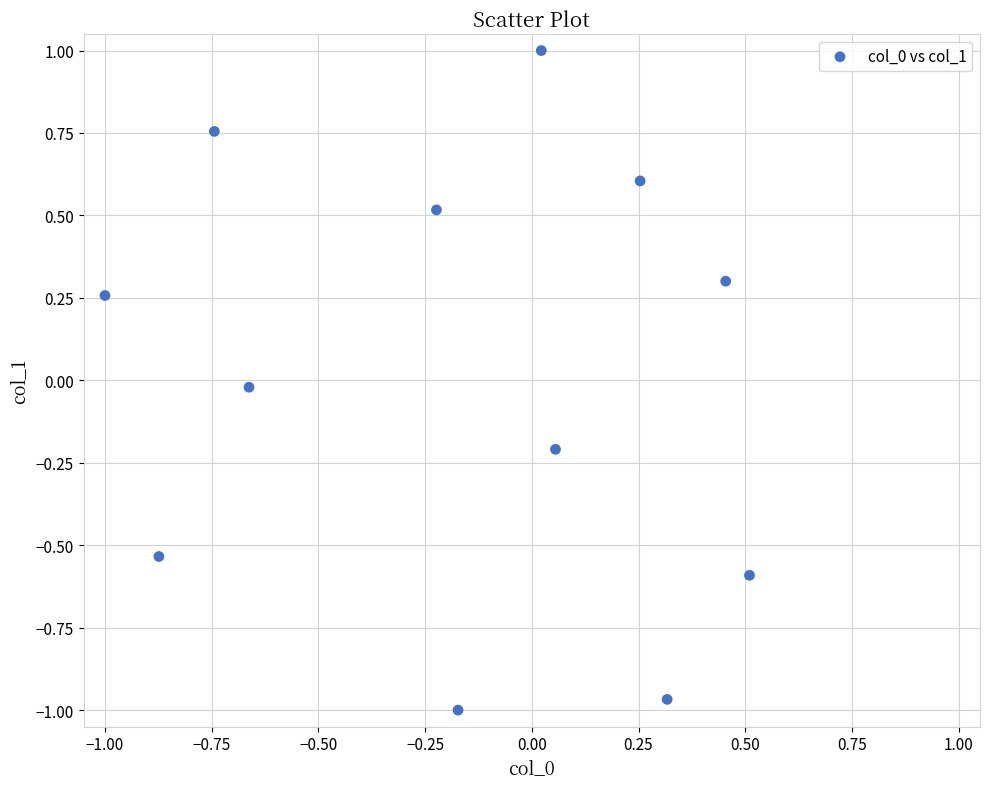

What is the range of Y values (max minus min)?

2.0